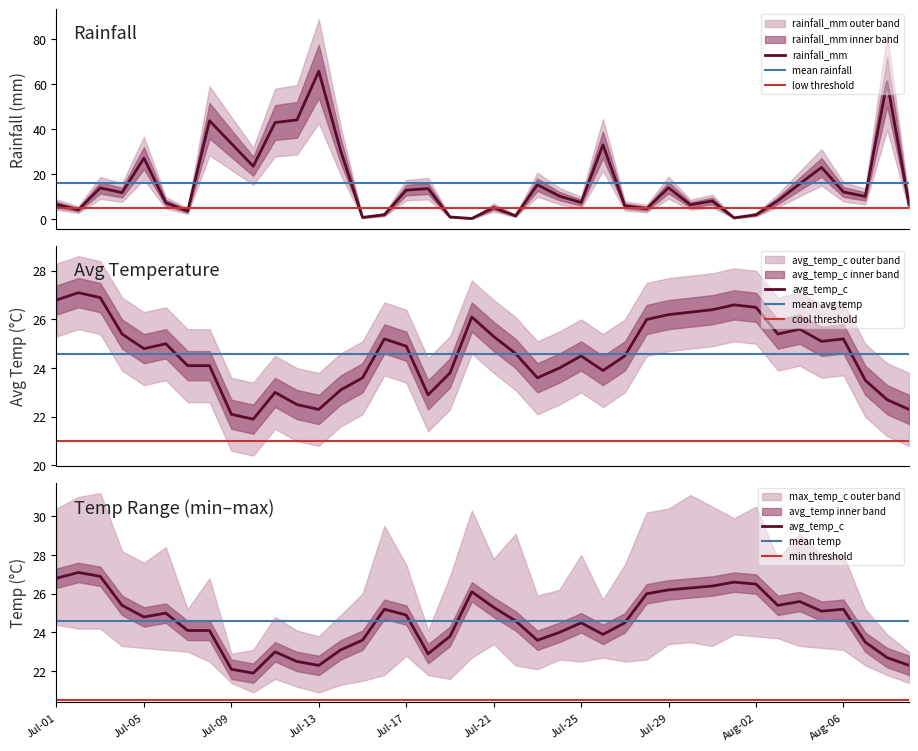

At which category is the sum across all series the highest?

Jul-13